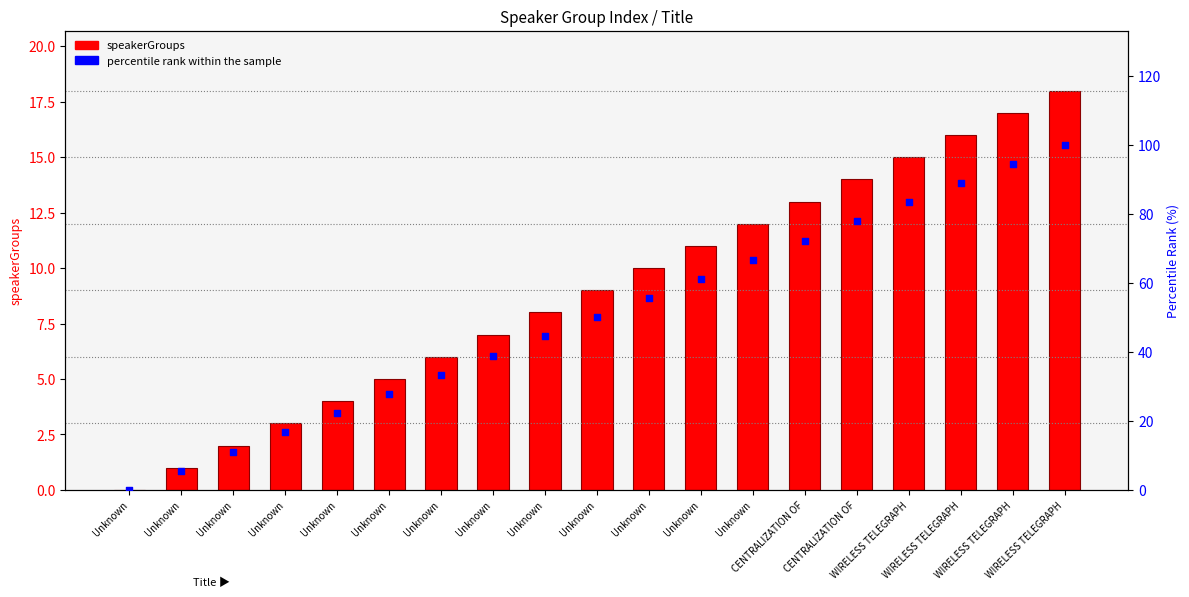

Which series reaches the minimum Y coordinate?

speakerGroups